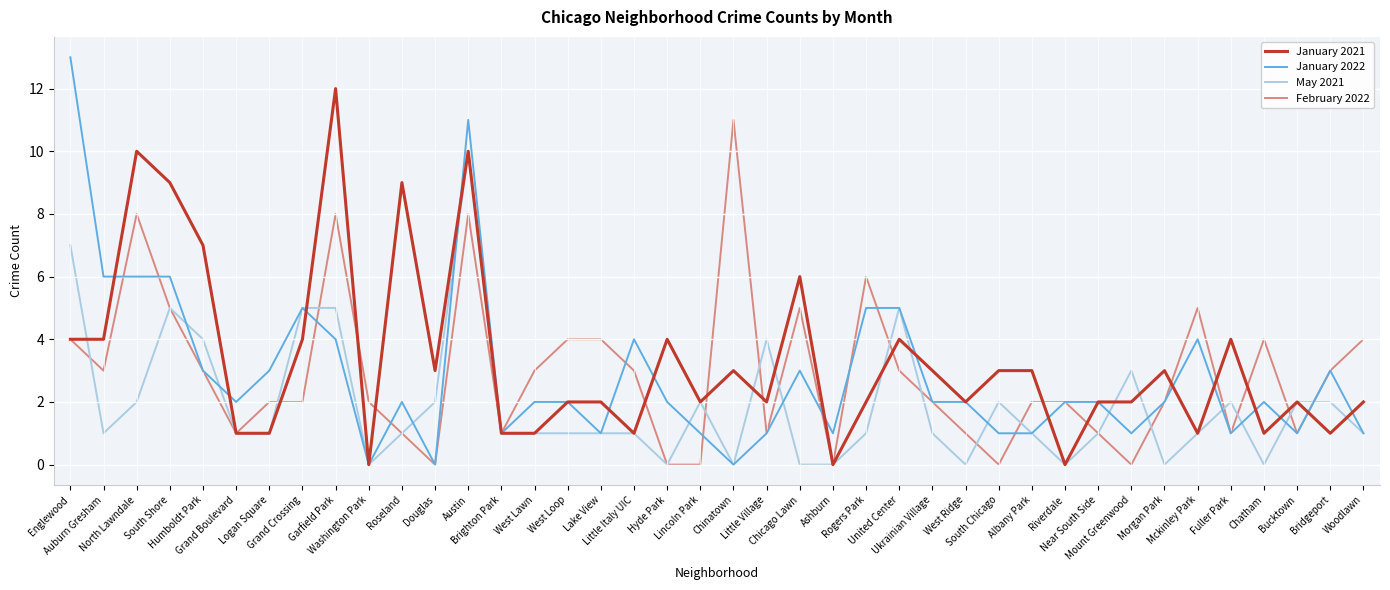

At which category is the sum across all series the highest?

Austin